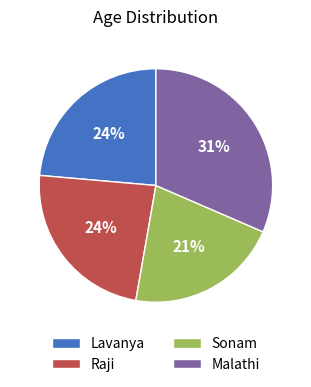

Which has a higher value, Sonam or Raji?

Raji